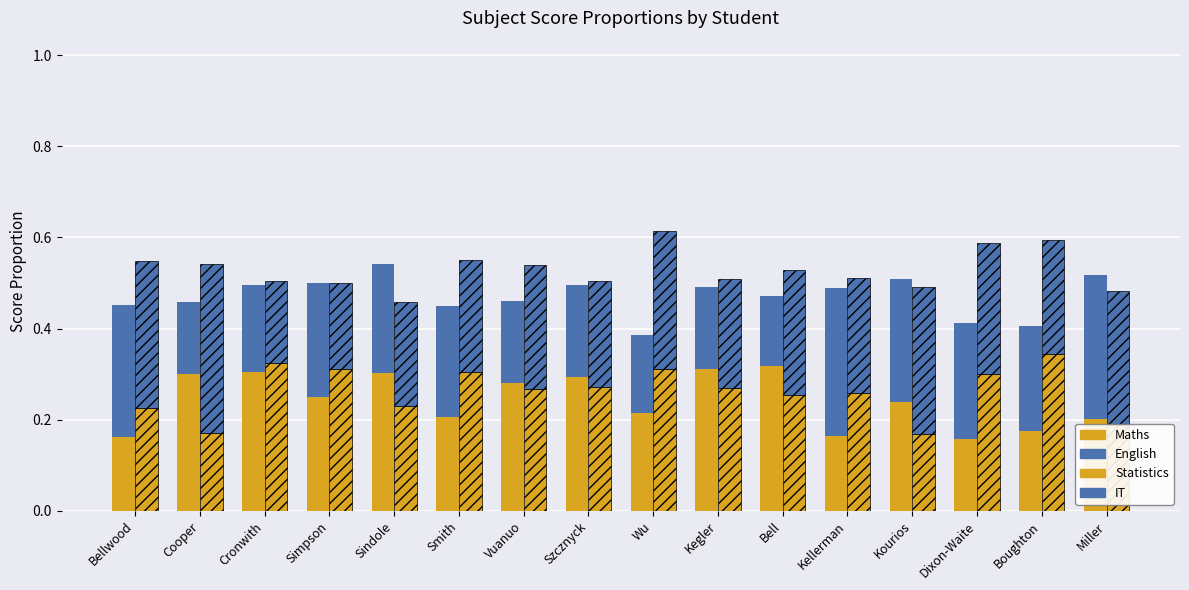

Is the value of Maths at Szcznyck greater than the value of English at Simpson?

Yes